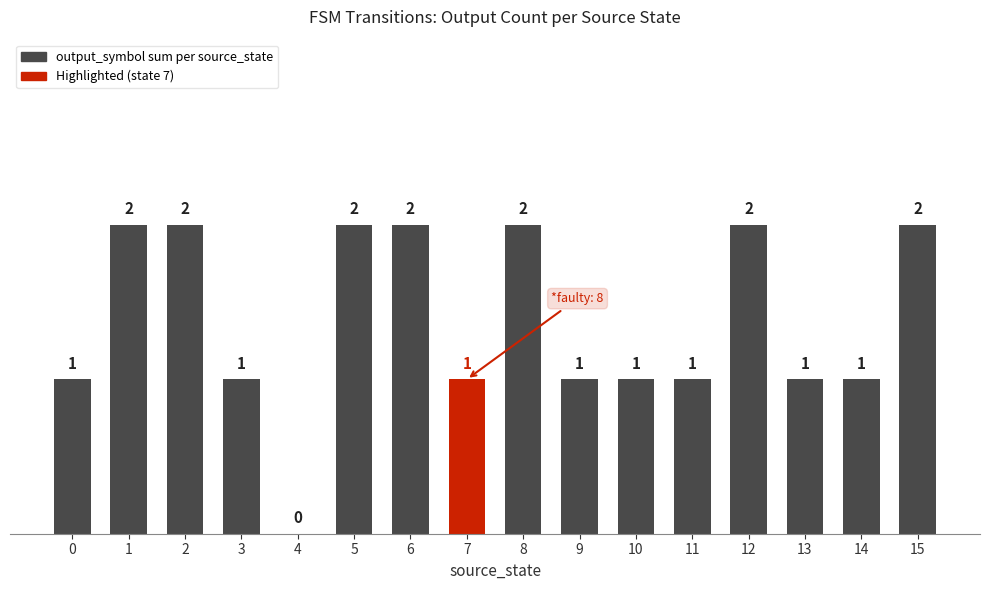

The chart shows a value of 2 at 3. True or false?

False